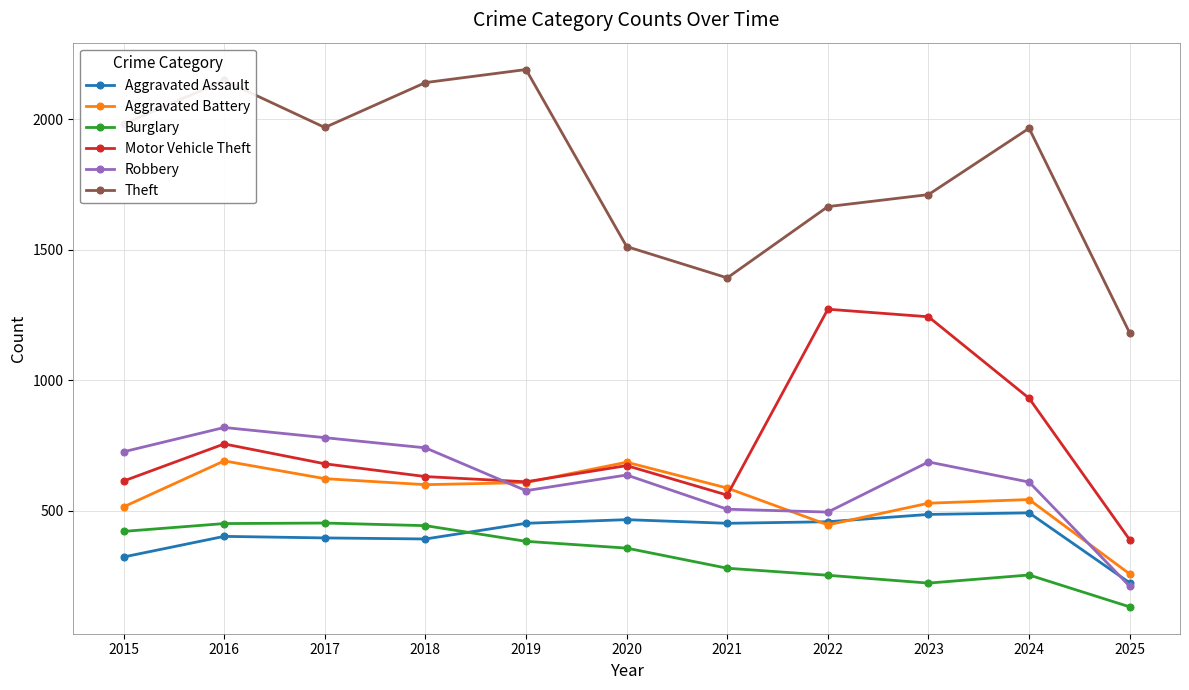

At which label is Theft closest to 1685?

2022